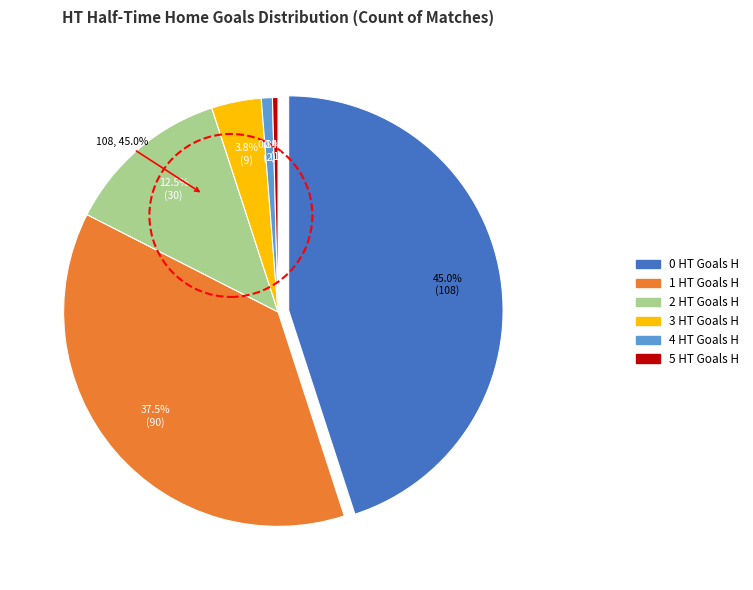

To the nearest percent, what is the difference between the largest and smallest slice percentages?

45%